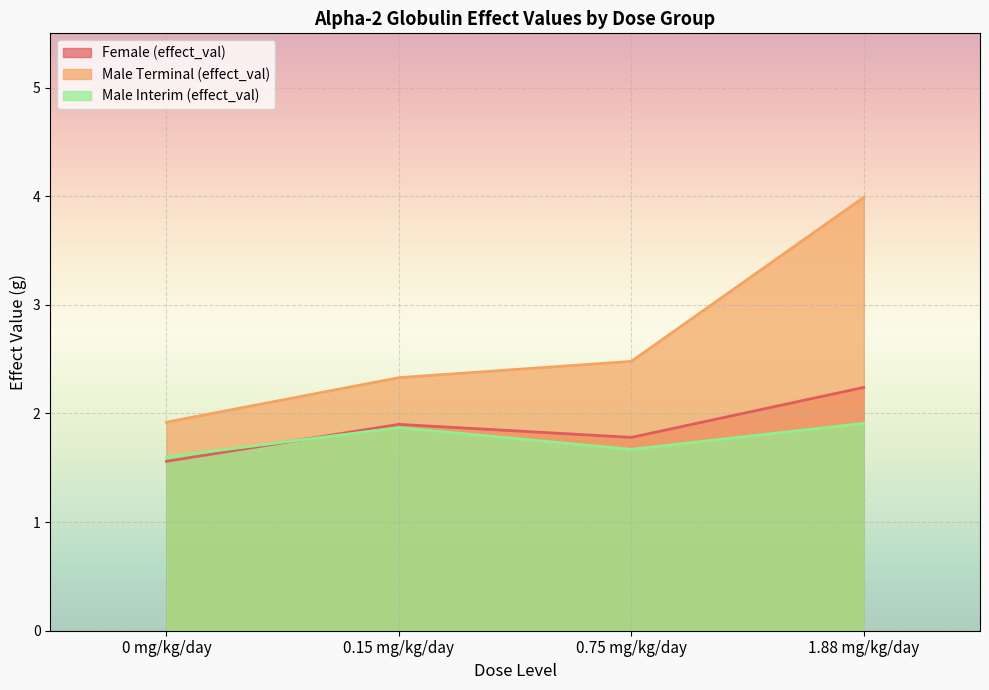

What is the difference between the second highest and second lowest values in the Male Terminal (effect_val) series?

0.1